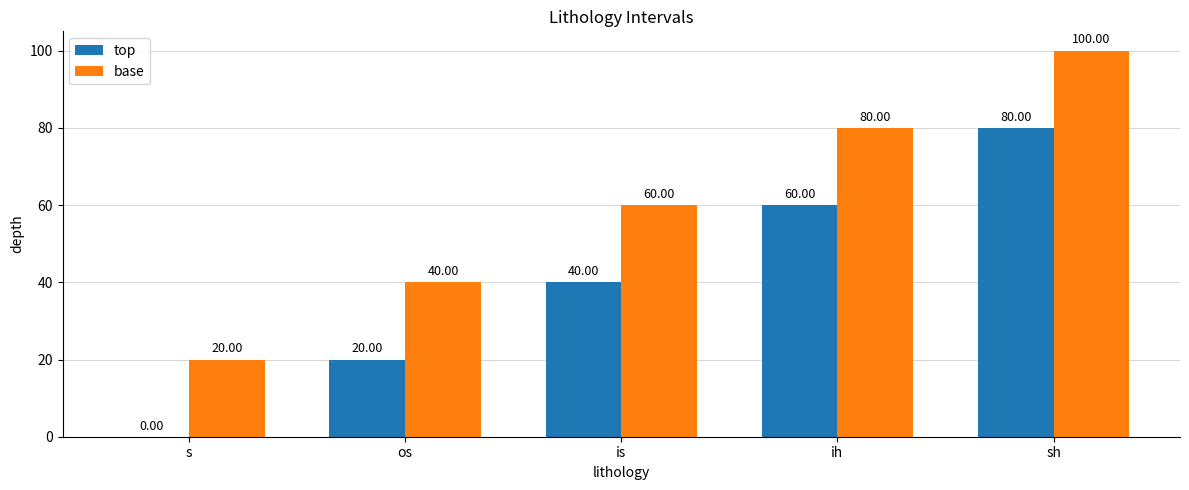

Read the base value at ih.

80